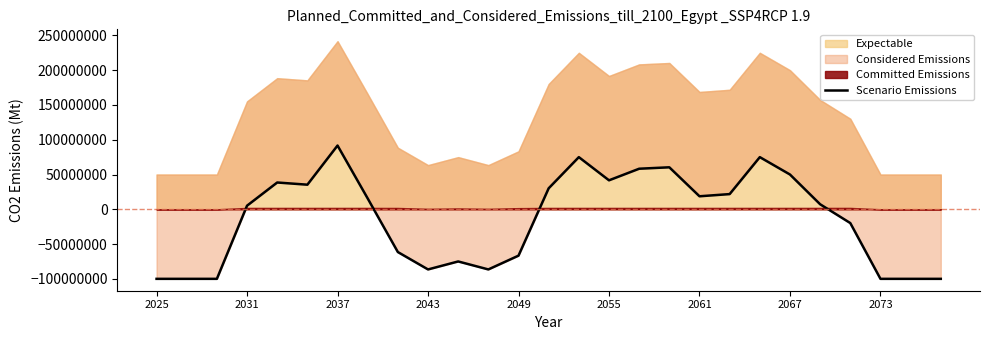

What is the change in value from 9 to 19?

+108333333.3